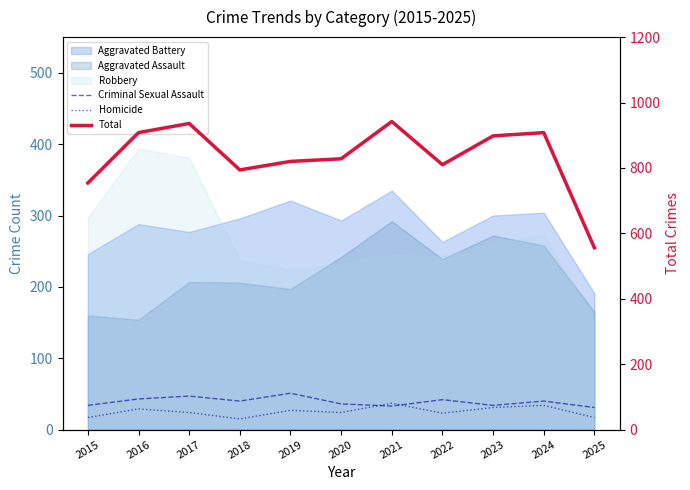

What is the value of the Total point at the 6th from the left?

828